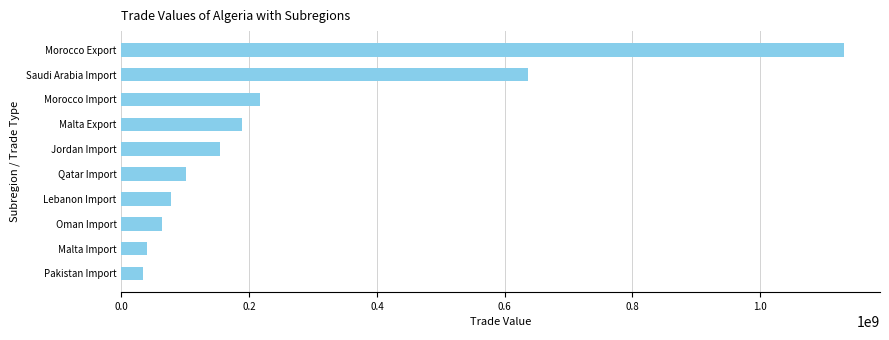

Count the number of categories in the chart.

10